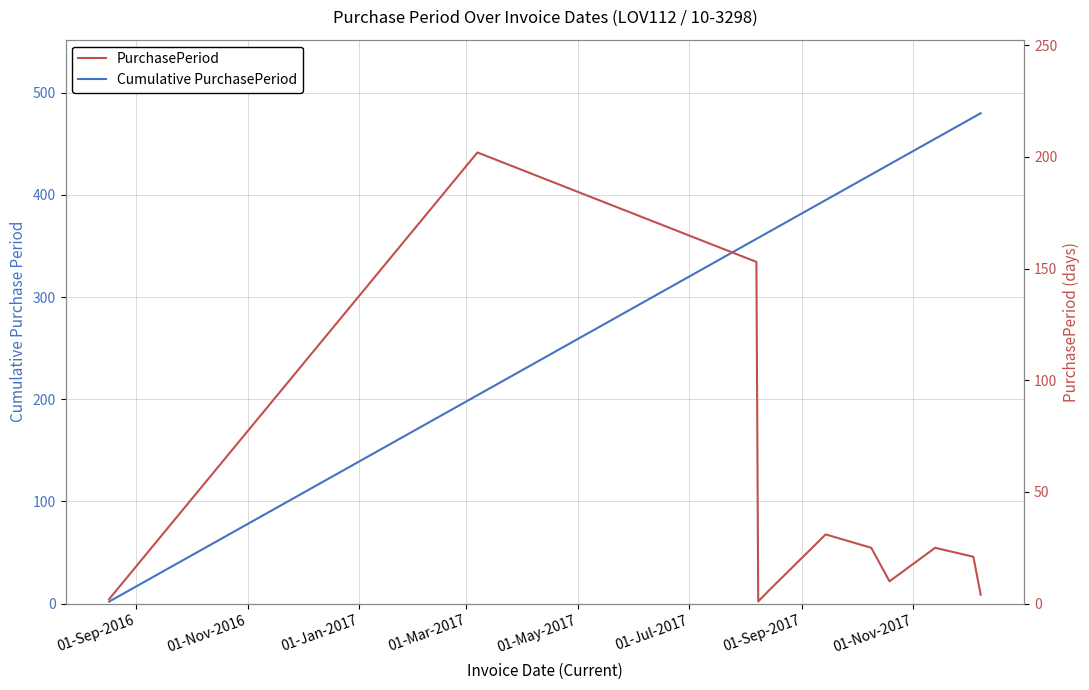

True or false: Cumulative PurchasePeriod has more than 0 points higher than both neighbors.

False